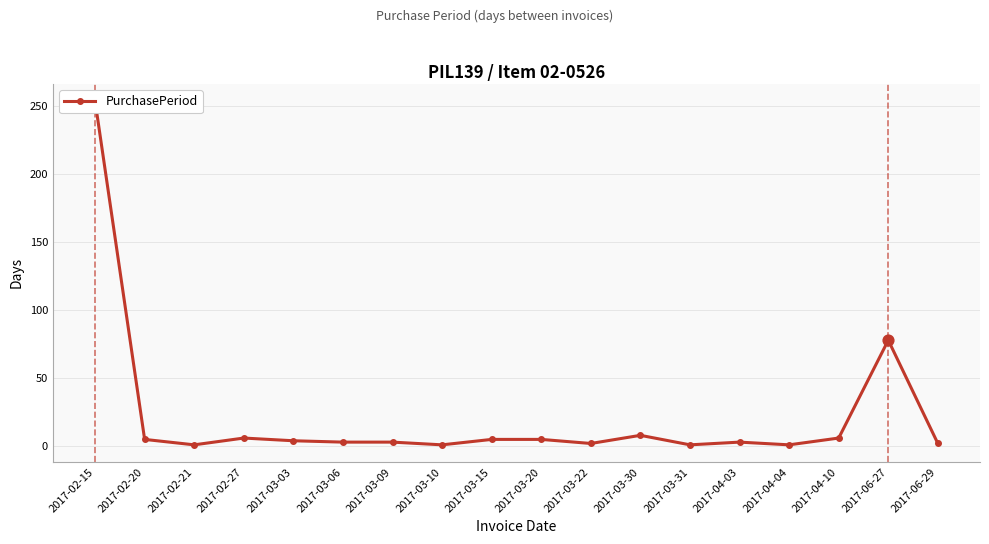

Between 2017-06-29 and 2017-02-21, which is larger?

2017-06-29